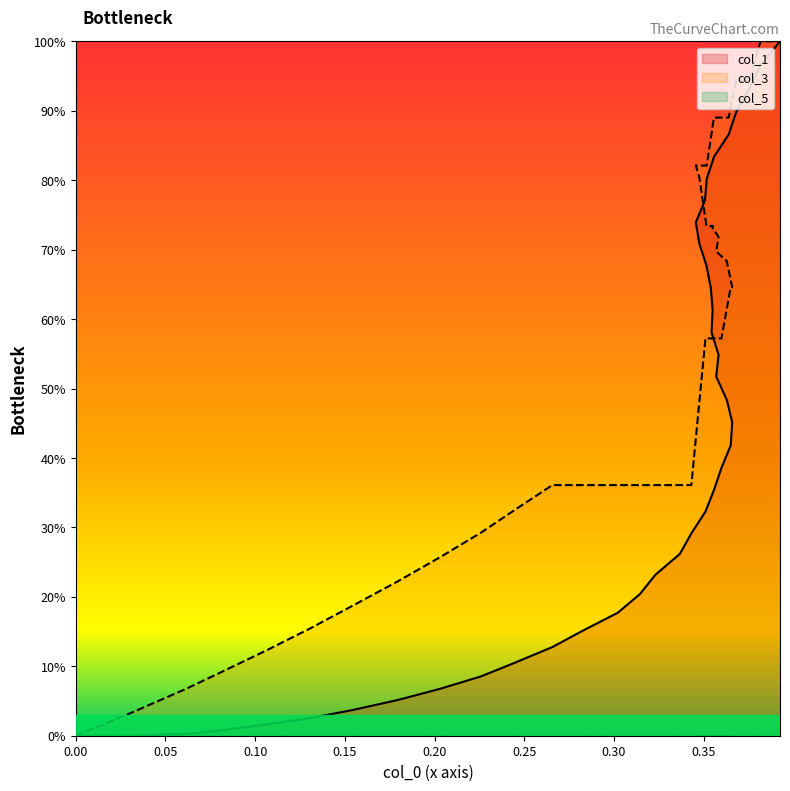

Rank the series by their average value, from highest to lowest.

col_3, col_1